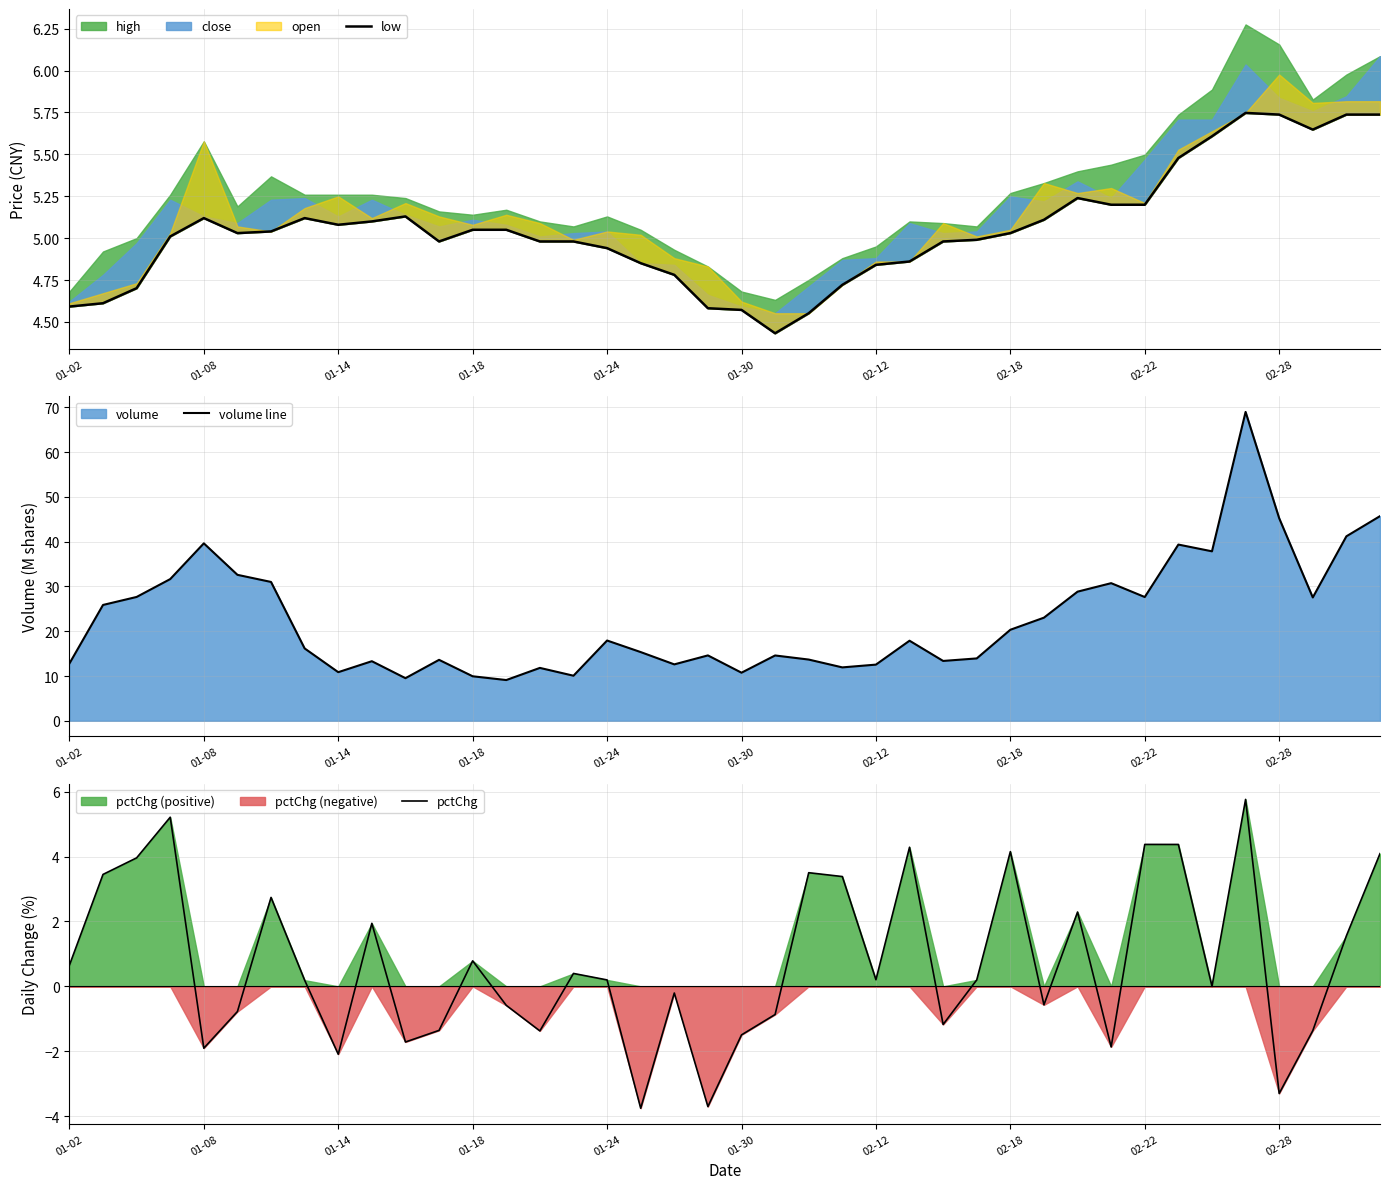

List the series in order of their peak value, highest first.

volume line, pctChg, low